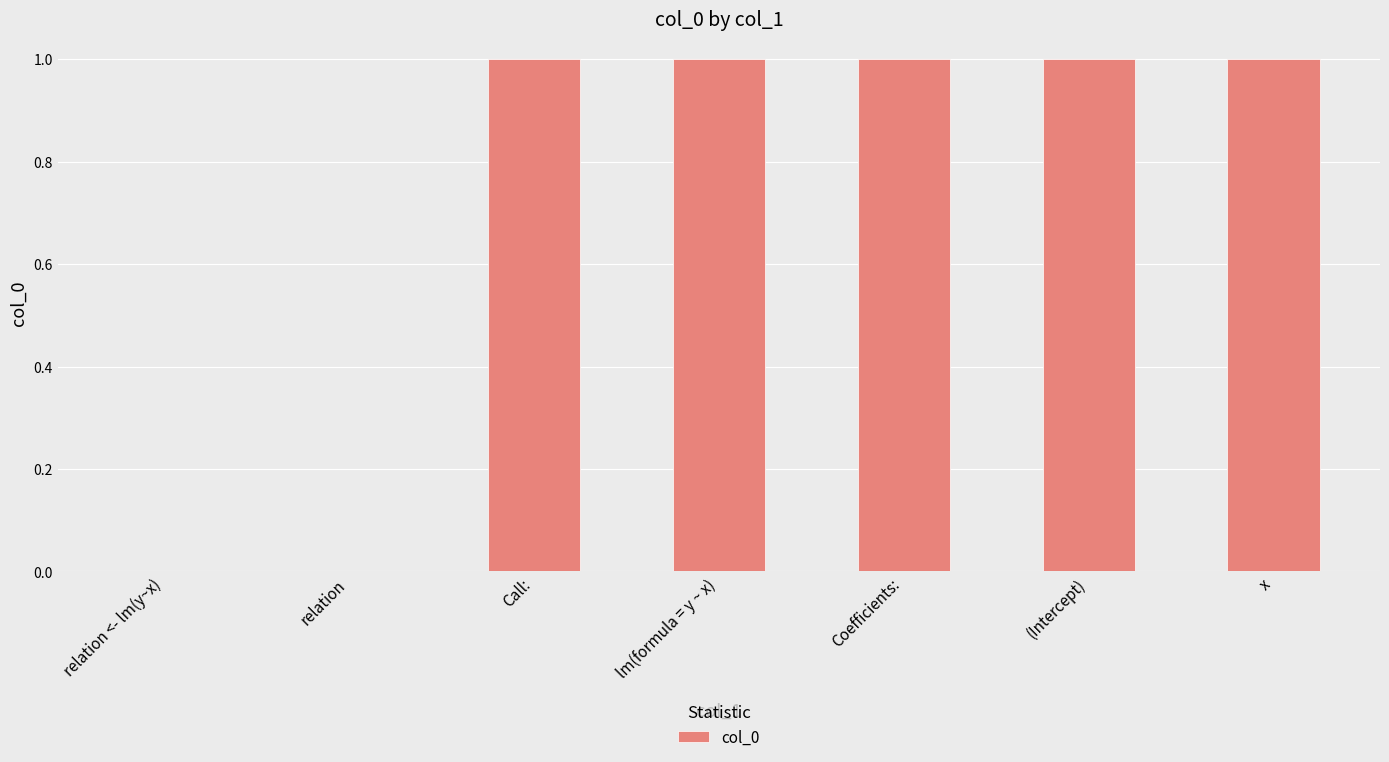

What is the average value?

1